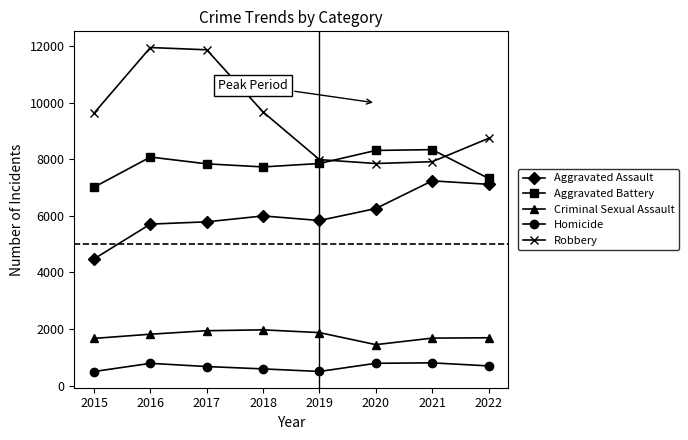

True or false: Robbery has a value of 2164 at 2021.

False